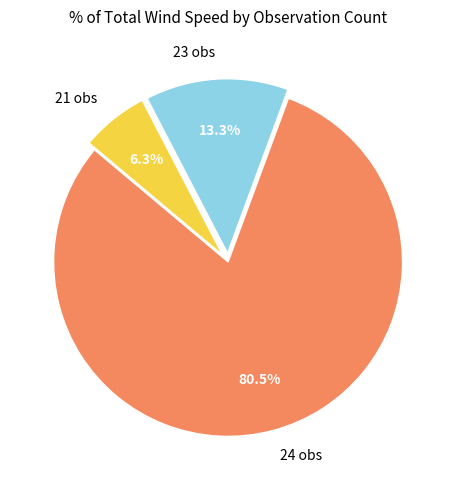

Between 21 obs and 23 obs, which is larger?

23 obs